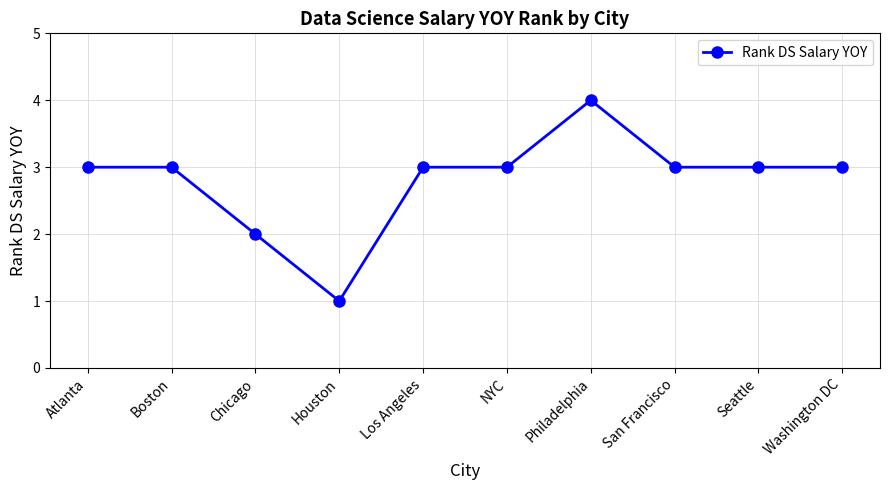

True or false: the data has more than 0 interior local peaks.

True